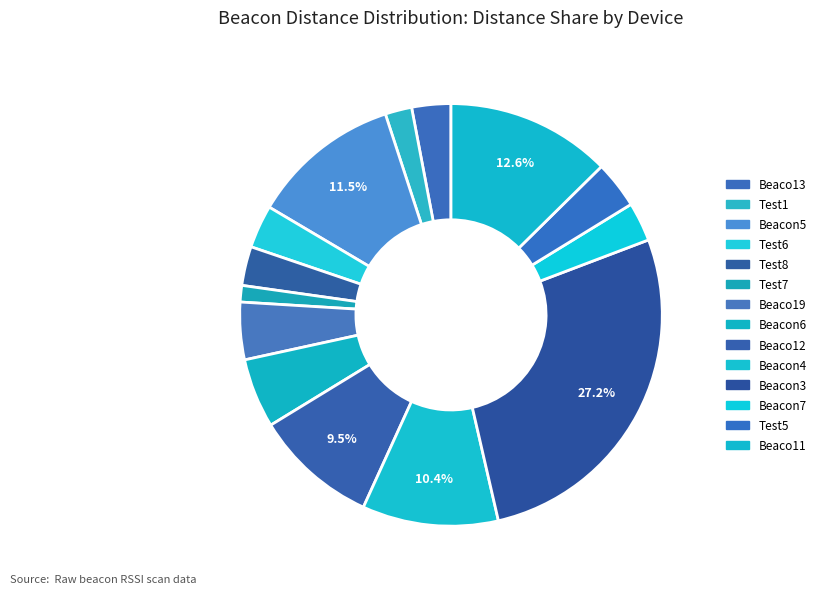

Count the number of slices in the pie.

14